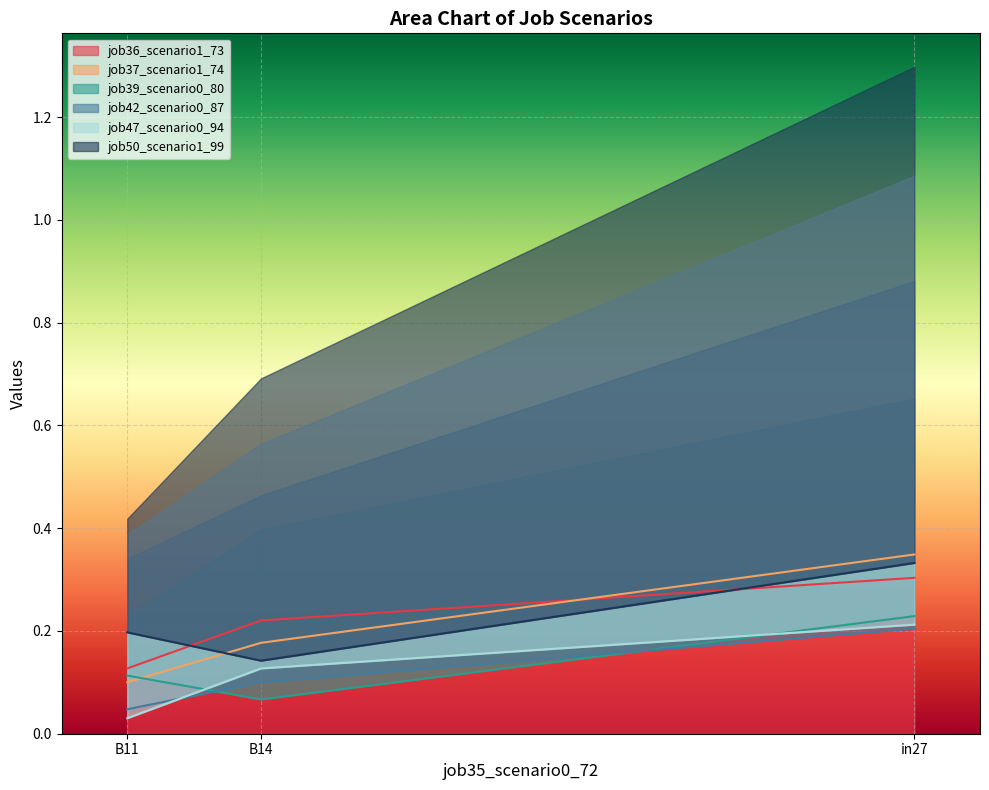

Which category has the lowest value in the job36_scenario1_73 series?

B11